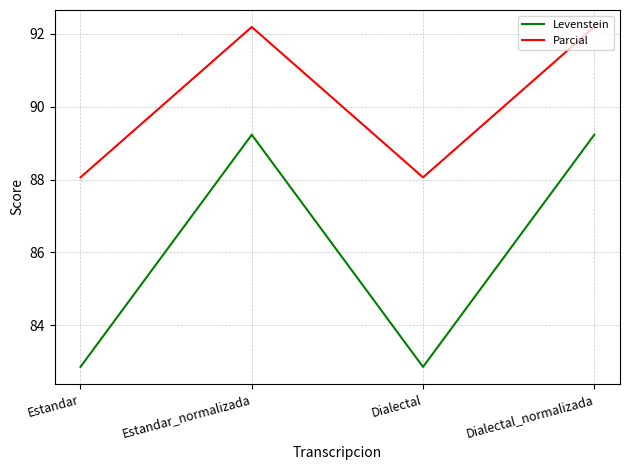

What is the spread (max minus min) of values at Dialectal?

5.2